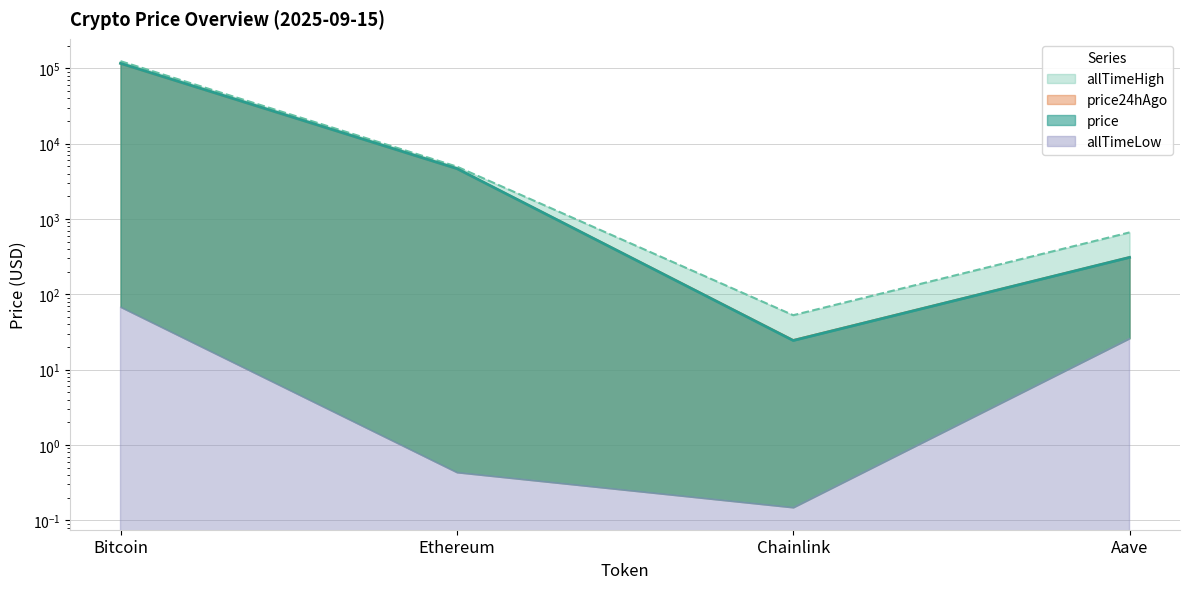

What is the lowest value of the allTimeHigh series?

52.7